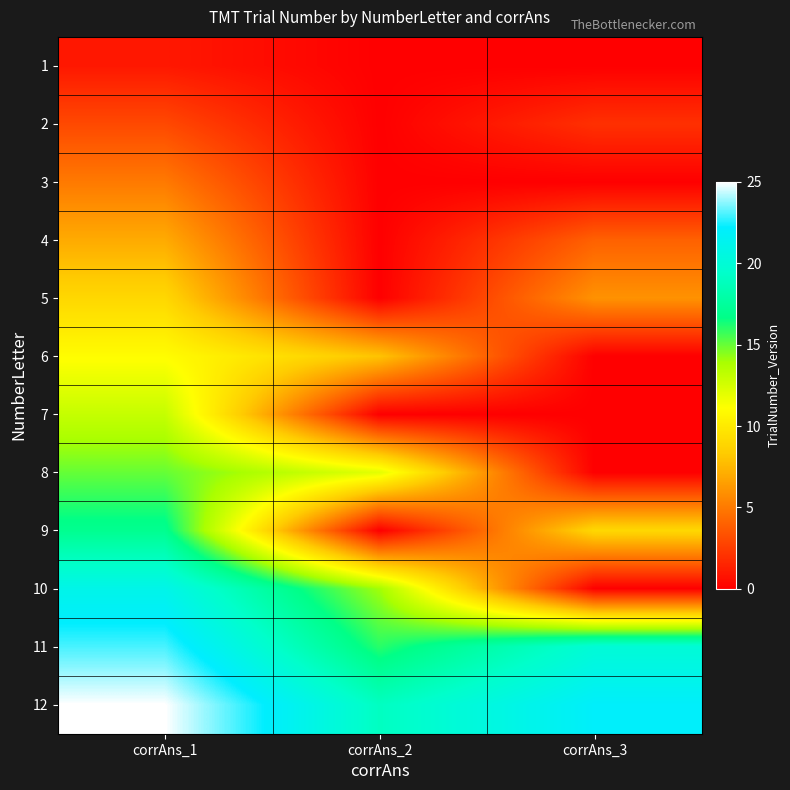

Reading left to right, transcribe all the data shown in this chart.

1: corrAns_1=1	corrAns_2=0	corrAns_3=0
2: corrAns_1=3	corrAns_2=0	corrAns_3=2
3: corrAns_1=5	corrAns_2=0	corrAns_3=0
4: corrAns_1=7	corrAns_2=0	corrAns_3=4
5: corrAns_1=9	corrAns_2=0	corrAns_3=6
6: corrAns_1=11	corrAns_2=8	corrAns_3=0
7: corrAns_1=13	corrAns_2=0	corrAns_3=0
8: corrAns_1=15	corrAns_2=12	corrAns_3=0
9: corrAns_1=17	corrAns_2=0	corrAns_3=9
10: corrAns_1=21	corrAns_2=14	corrAns_3=0
11: corrAns_1=23	corrAns_2=16	corrAns_3=20
12: corrAns_1=25	corrAns_2=19	corrAns_3=22